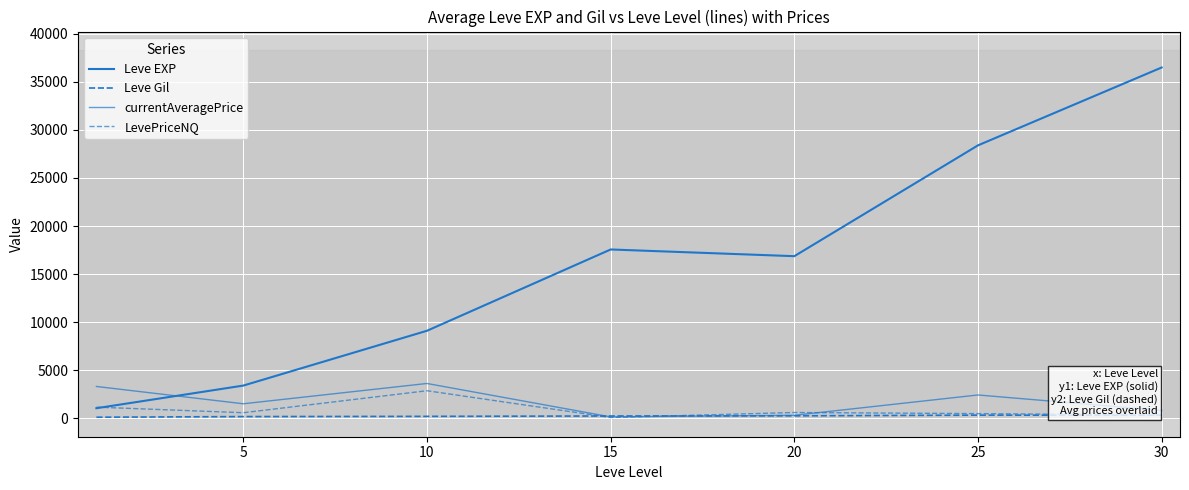

Reading left to right, extract all data points from this chart.

Leve EXP: 1048.0	3405.0	9106.7	17563.3	16865.0	28393.3	36492.5
Leve Gil: 113.2	180.0	202.8	241.3	257.0	329.7	320.8
currentAveragePrice: 3312.8	1511.7	3622.9	147.2	314.9	2427.4	816.5
LevePriceNQ: 1161.4	581.3	2868.3	85.1	603.5	487.5	346.9